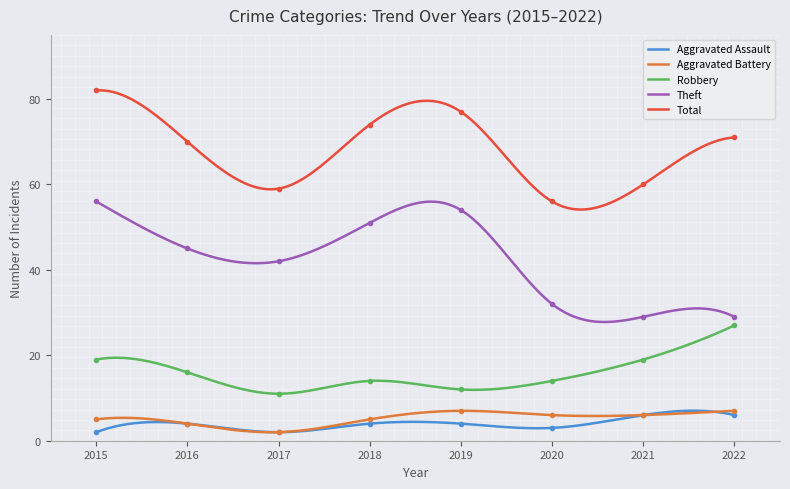

True or false: Aggravated Battery has more than 1 points higher than both neighbors.

True